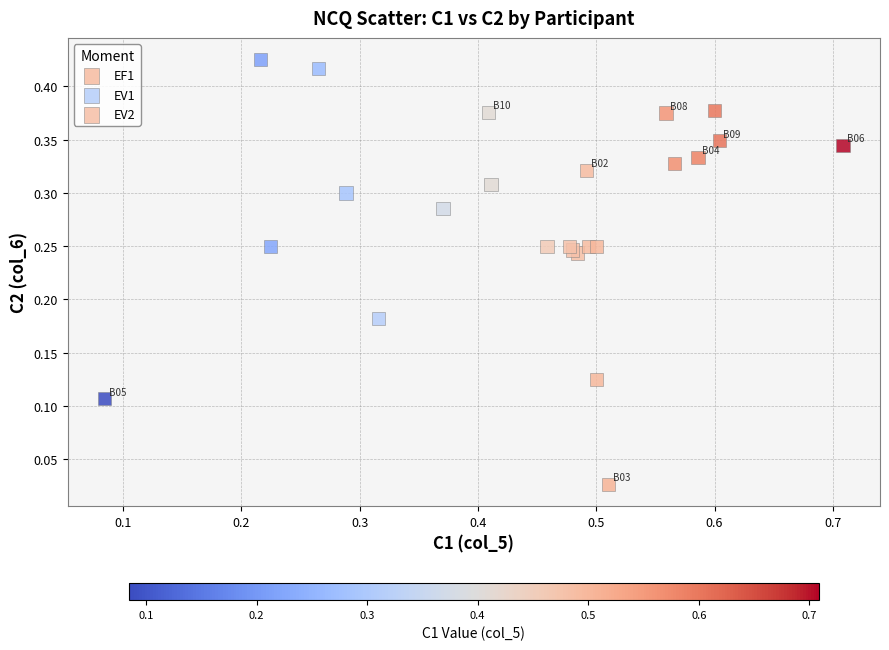

Which series reaches the minimum Y coordinate?

EF1